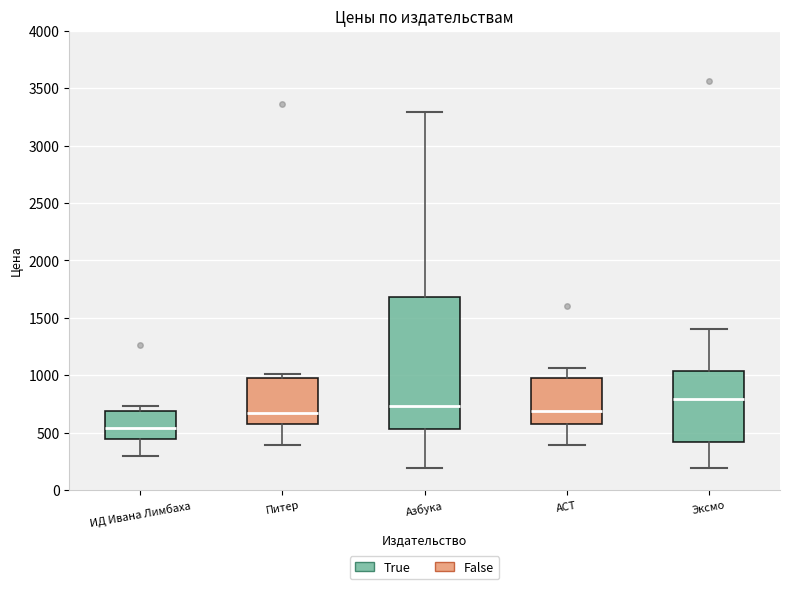

Reading left to right, read every box against the y-axis: the position of its median line, the range the box covers, and the ends of its whiskers. The values are not printed on the chart, so give them approximately, as read against the axis.

ИД Ивана Лимбаха: median 550, box 450 to 700, whiskers 300 to 750
Питер: median 650, box 550 to 1000, whiskers 400 to 1000 (just above the box's upper edge)
Азбука: median 750, box 550 to 1700, whiskers 200 to 3300
АСТ: median 700, box 600 to 1000, whiskers 400 to 1050
Эксмо: median 800, box 400 to 1050, whiskers 200 to 1400